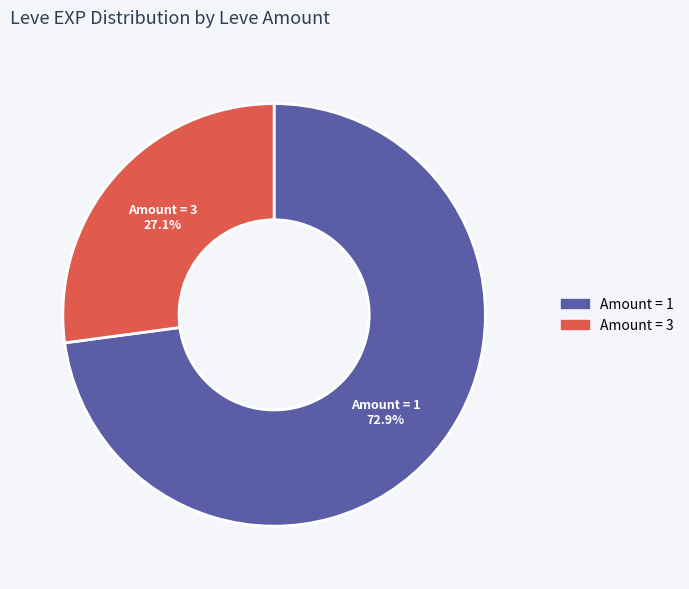

Count the number of slices in the pie.

2